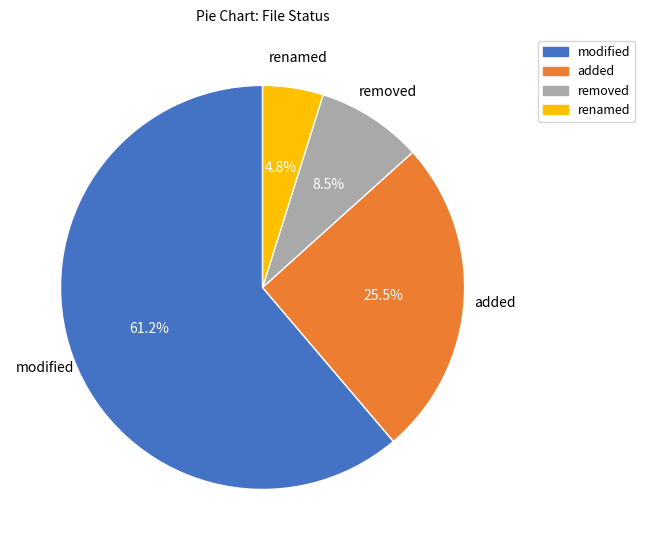

Which slice is the largest?

modified